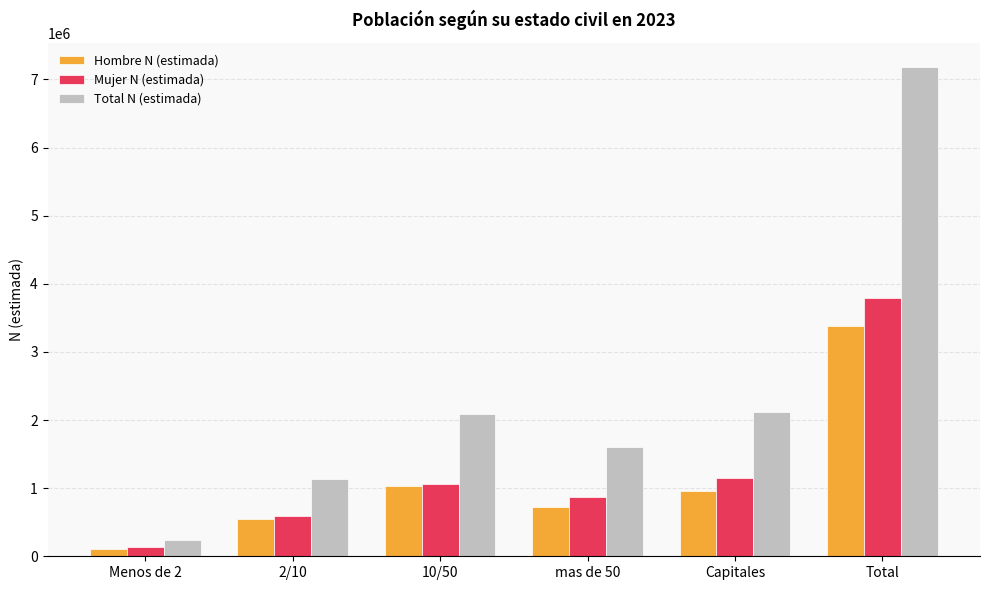

The Hombre N (estimada) series shows 1692684 at Capitales. True or false?

False